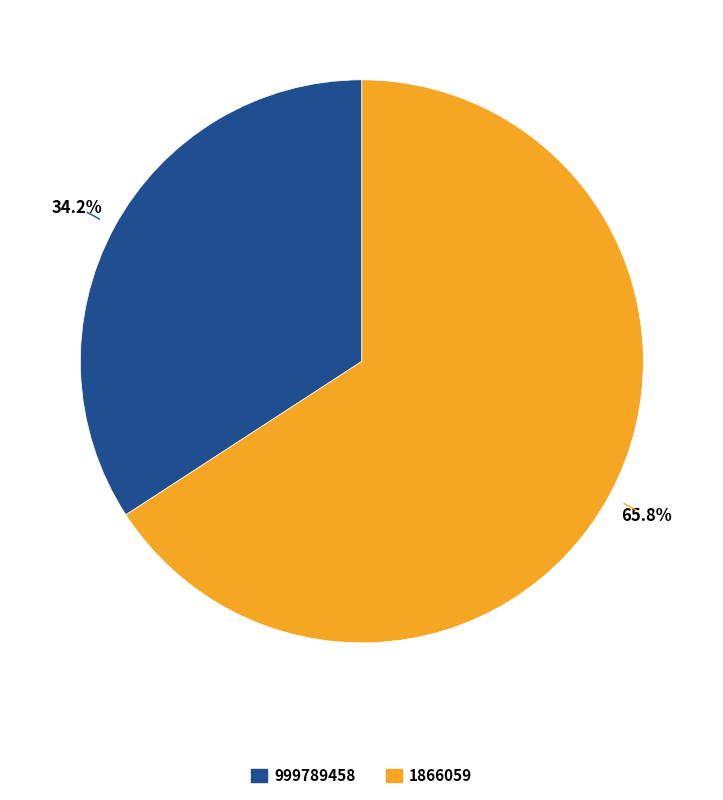

To the nearest percent, what is the combined percentage of 999789458 and 1866059?

100%